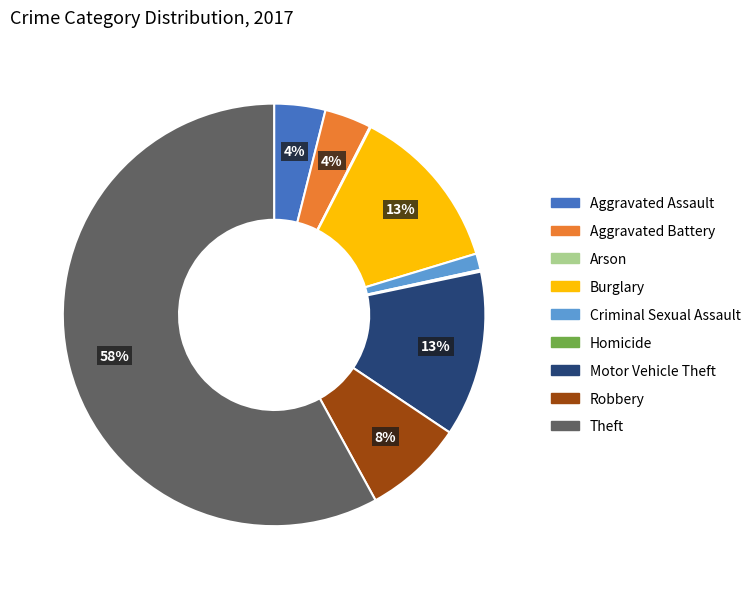

Between Motor Vehicle Theft and Criminal Sexual Assault, which is larger?

Motor Vehicle Theft